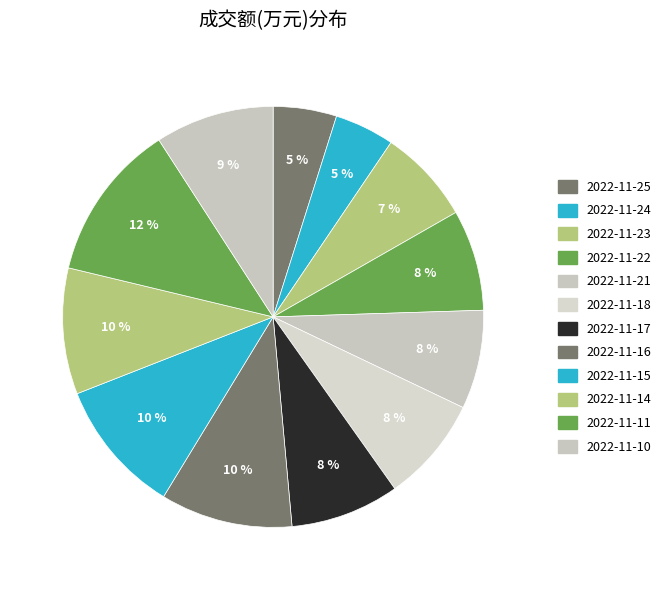

The 2022-11-22 slice represents 1% of the pie. True or false?

False